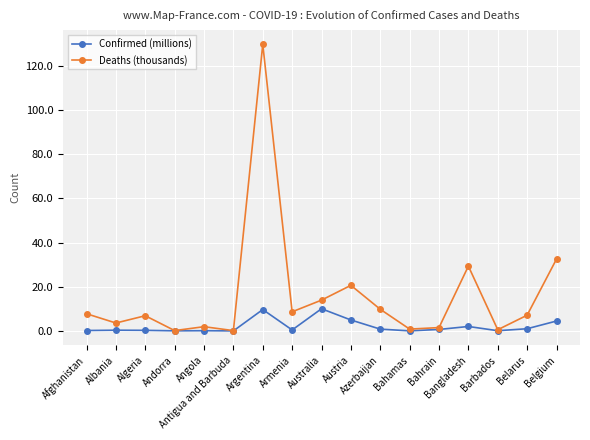

Which category has the highest value in the Deaths (thousands) series?

Argentina